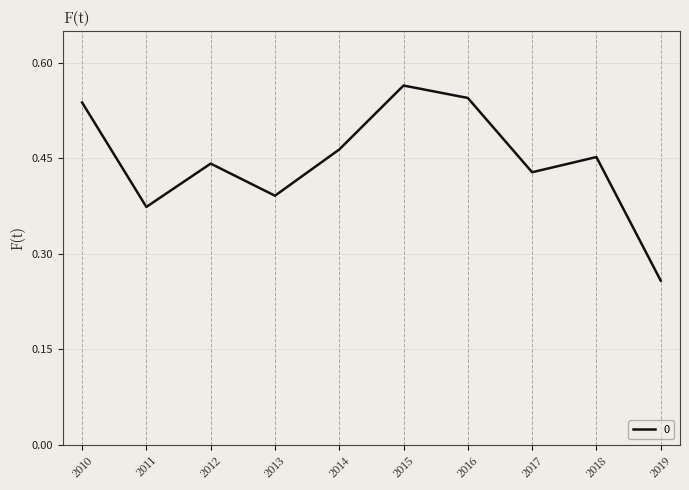

List the labels in order of value, largest first.

2015, 2016, 2010, 2014, 2018, 2012, 2017, 2013, 2011, 2019